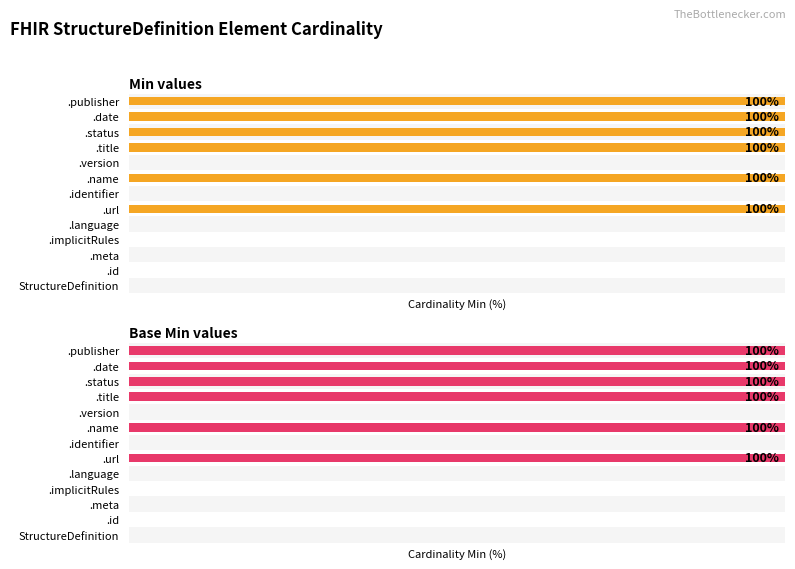

True or false: Base Min values has a value of -35 at .version.

False